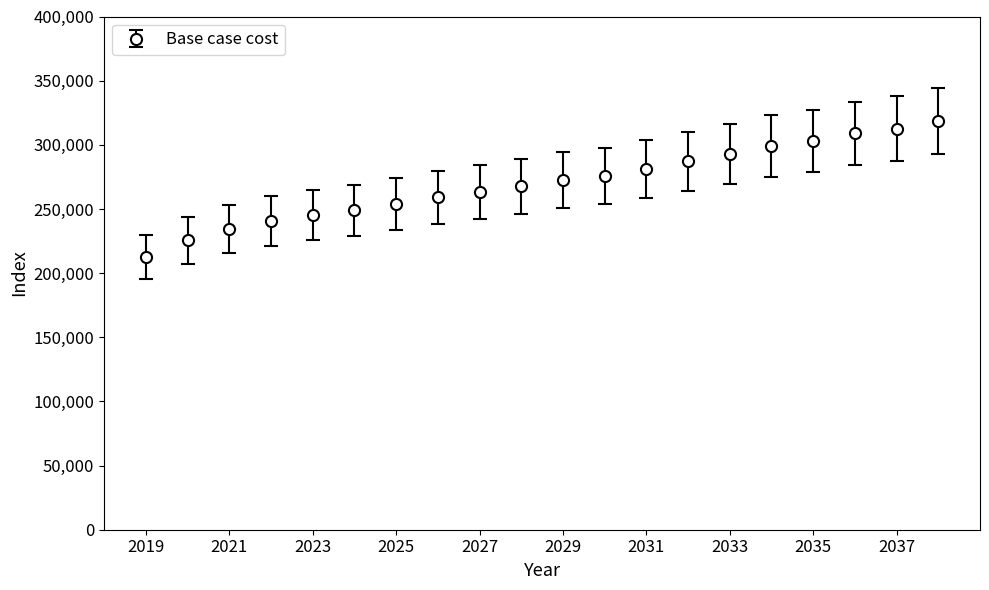

What is the maximum value shown in the chart?

318660.0